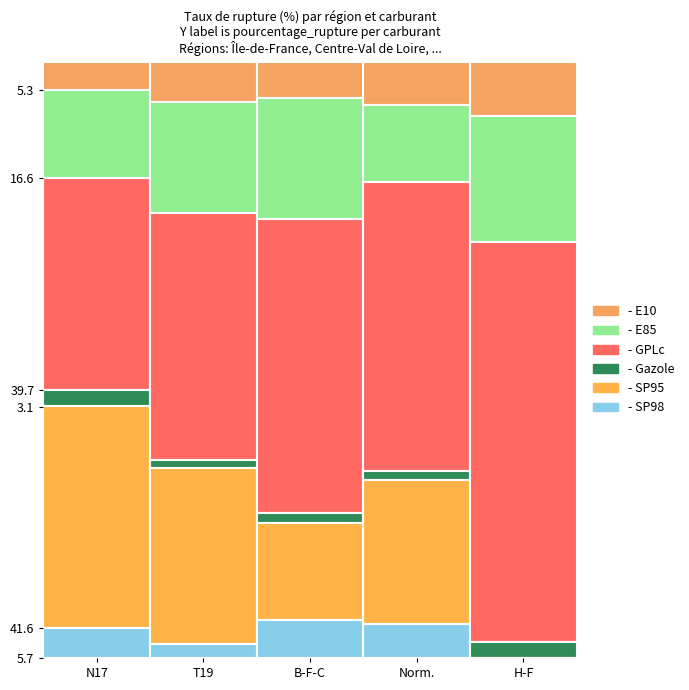

What is the minimum value for E10?

5.3